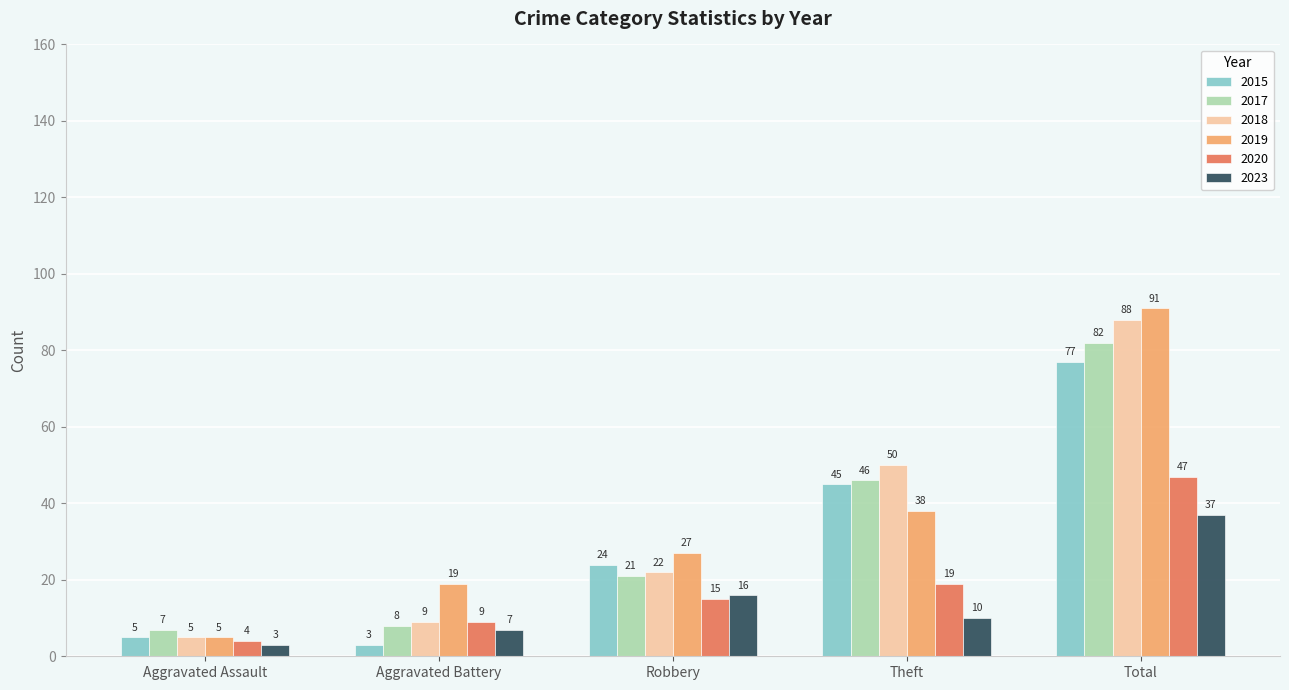

What is the value of the 2017 bar at the 2nd from the left?

8